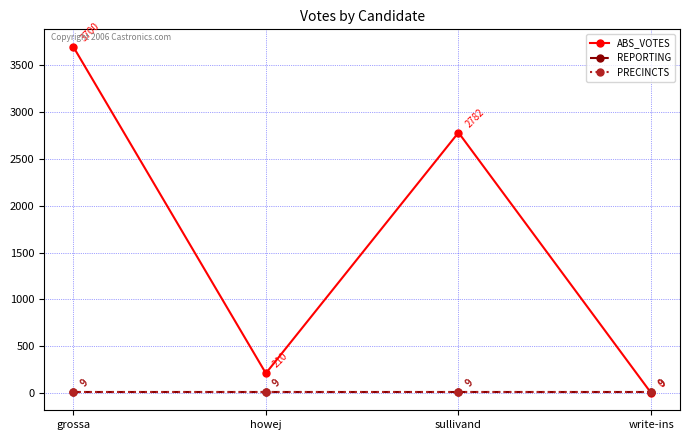

Where do PRECINCTS and ABS_VOTES first cross each other?

sullivand and write-ins